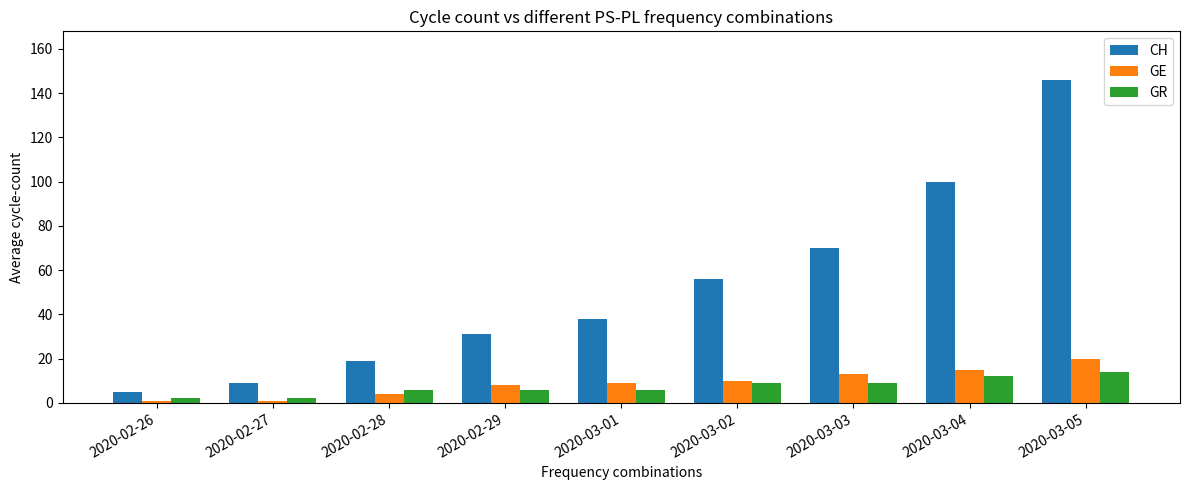

Which label corresponds to the largest value in the chart?

2020-03-05